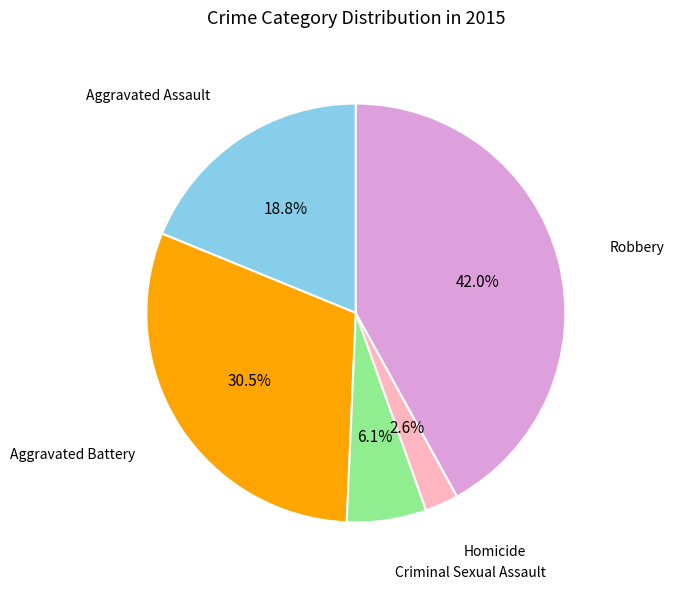

Is there a majority slice in this chart?

No